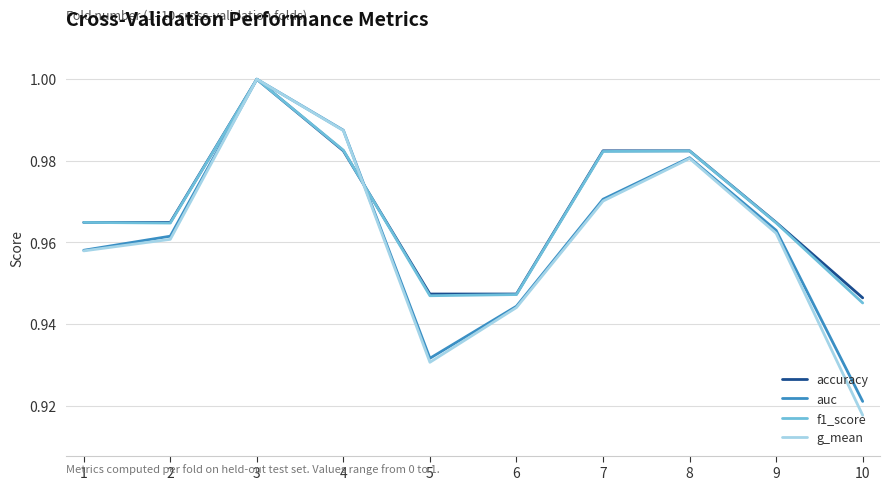

Does the chart display data point markers on the line(s)?

No